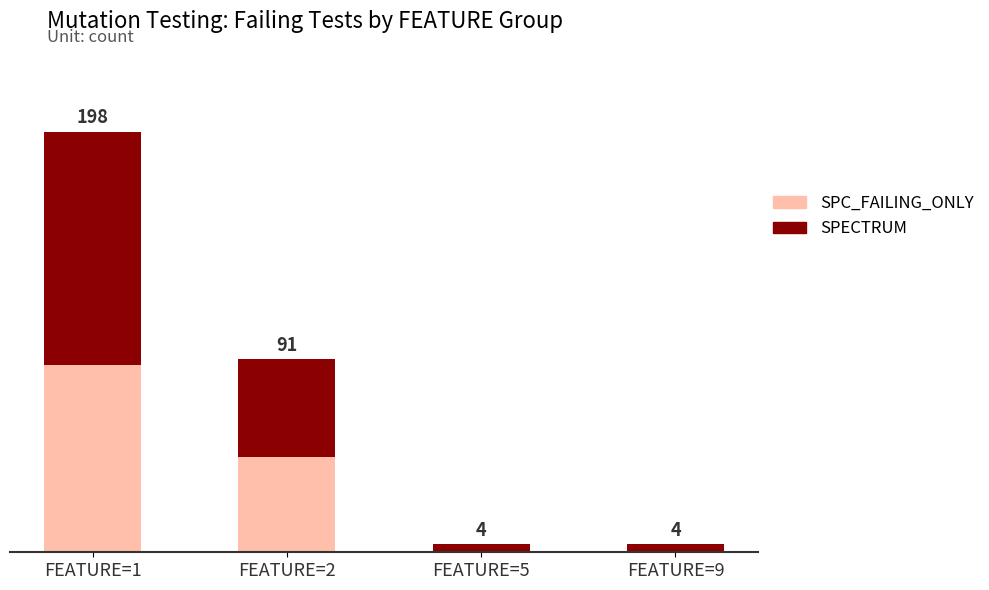

At which label is SPC_FAILING_ONLY closest to 44?

FEATURE=2